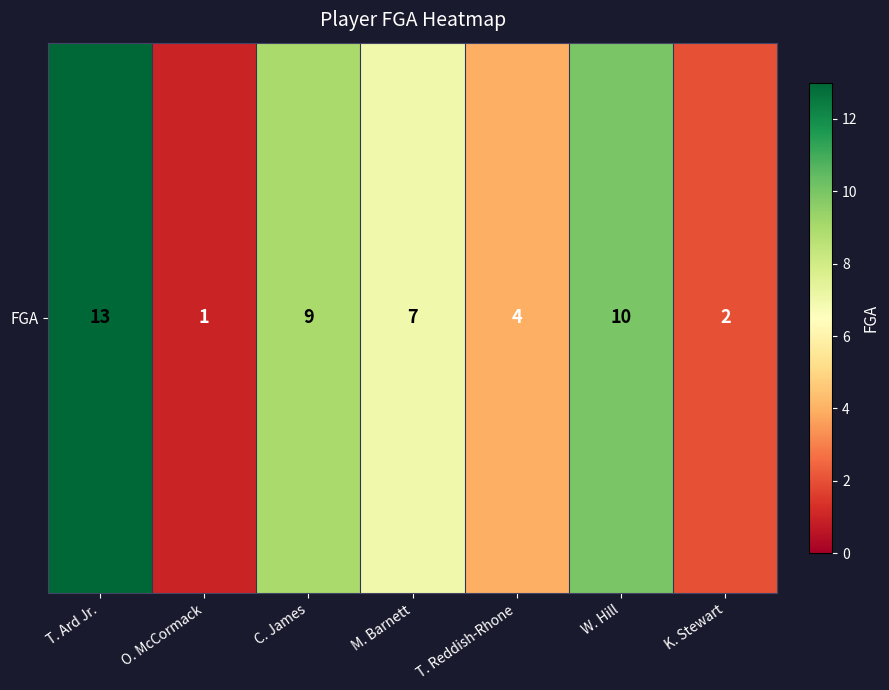

Reading left to right, what are all the values shown in this chart?

T. Ard Jr.=13	O. McCormack=1	C. James=9	M. Barnett=7	T. Reddish-Rhone=4	W. Hill=10	K. Stewart=2